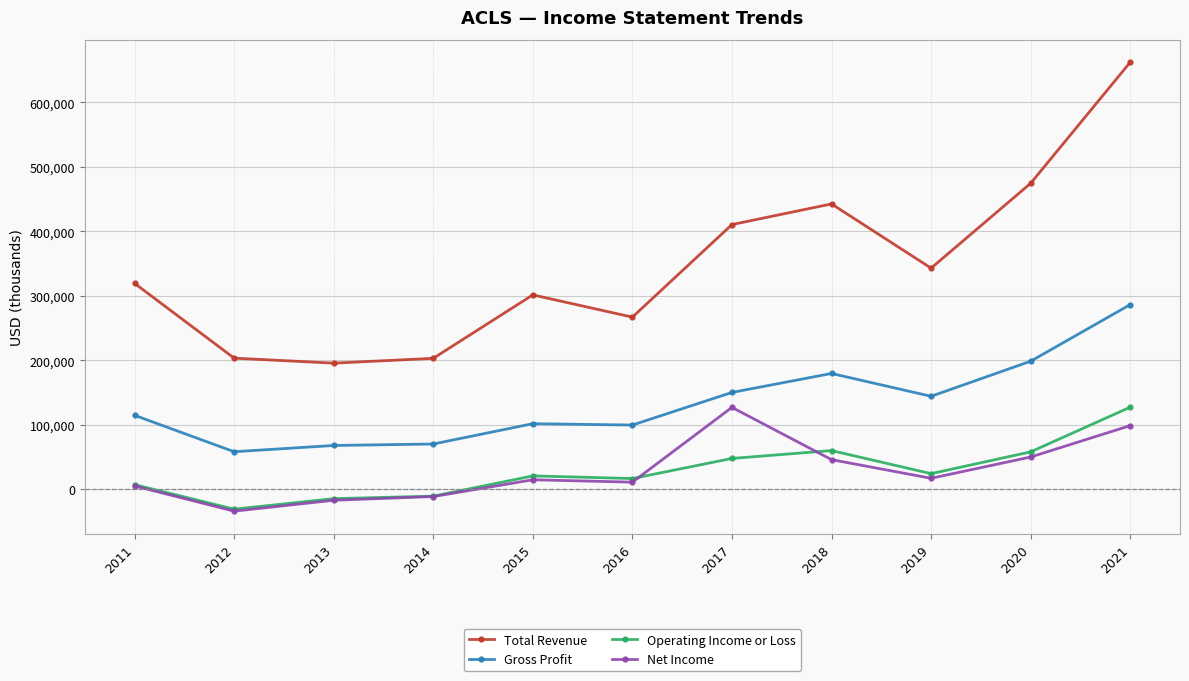

How many values in Operating Income or Loss are above zero?

8